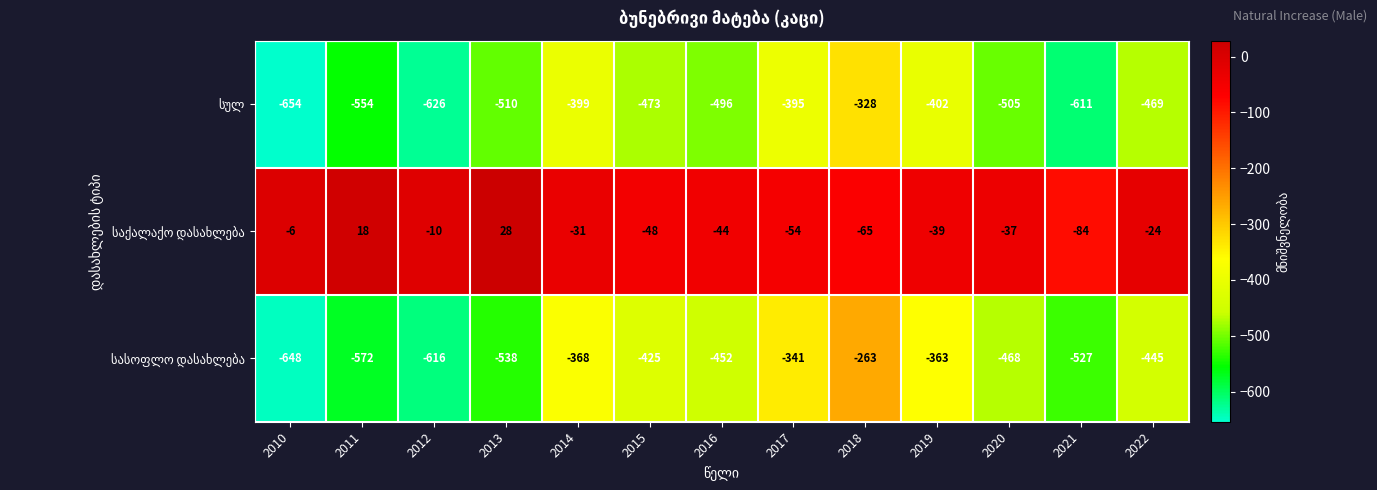

At which category is the sum across all series the highest?

2018